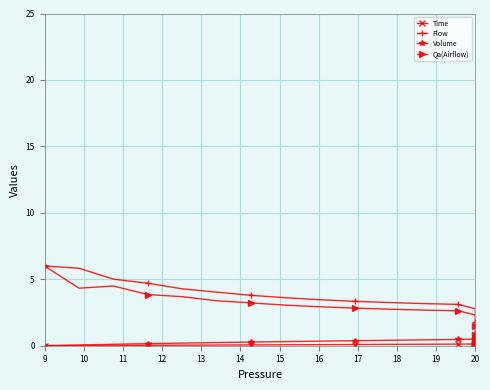

Which series changed the most between 17 and 22?

Flow